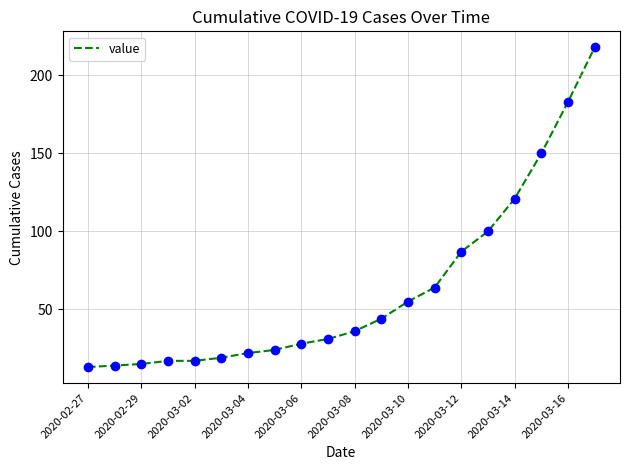

What is the difference between the maximum and minimum values?

205